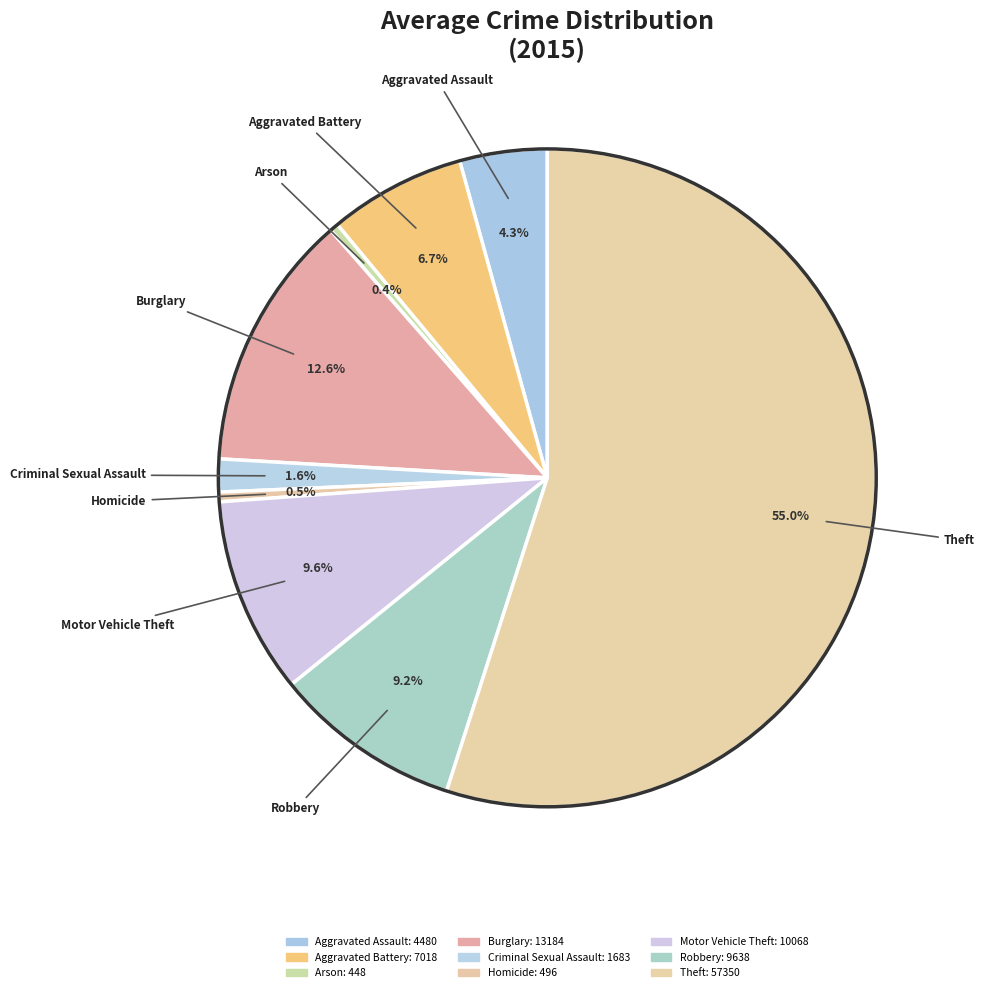

What is the largest slice in the pie chart?

Theft